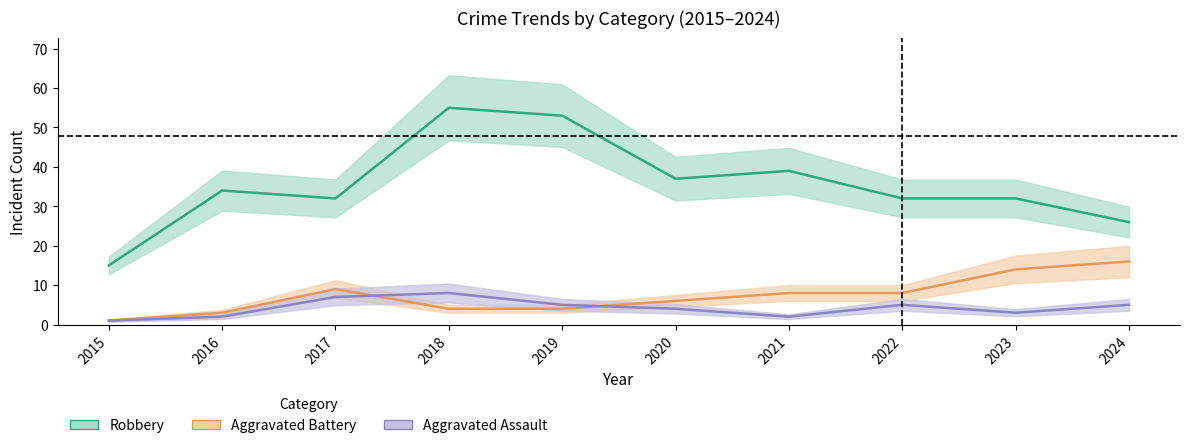

What is the average value of the Robbery series?

36